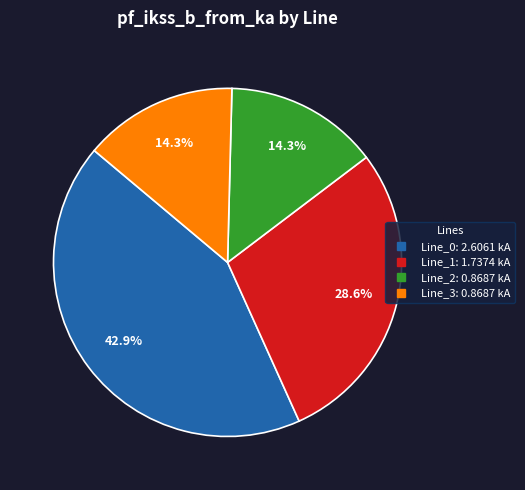

What is the ratio of the value at Line_1 to the value at Line_0?

0.7